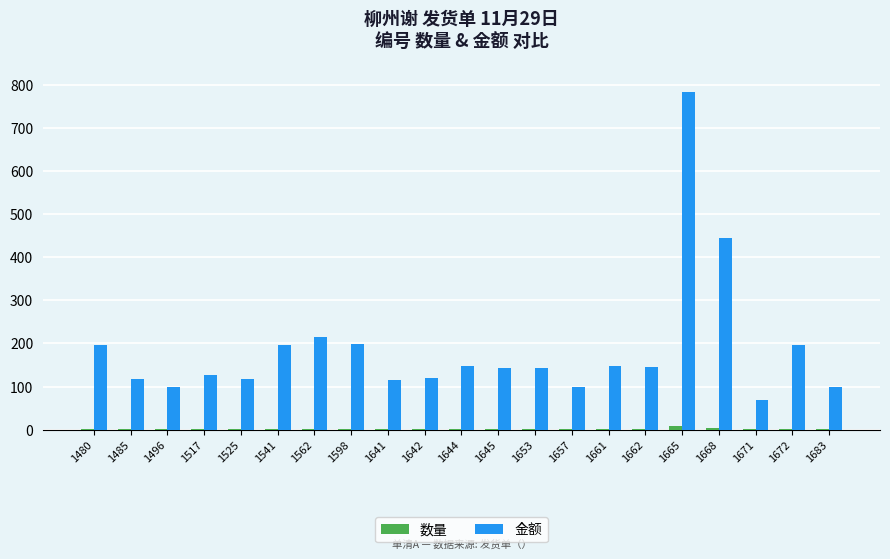

Count the number of categories in the chart.

21